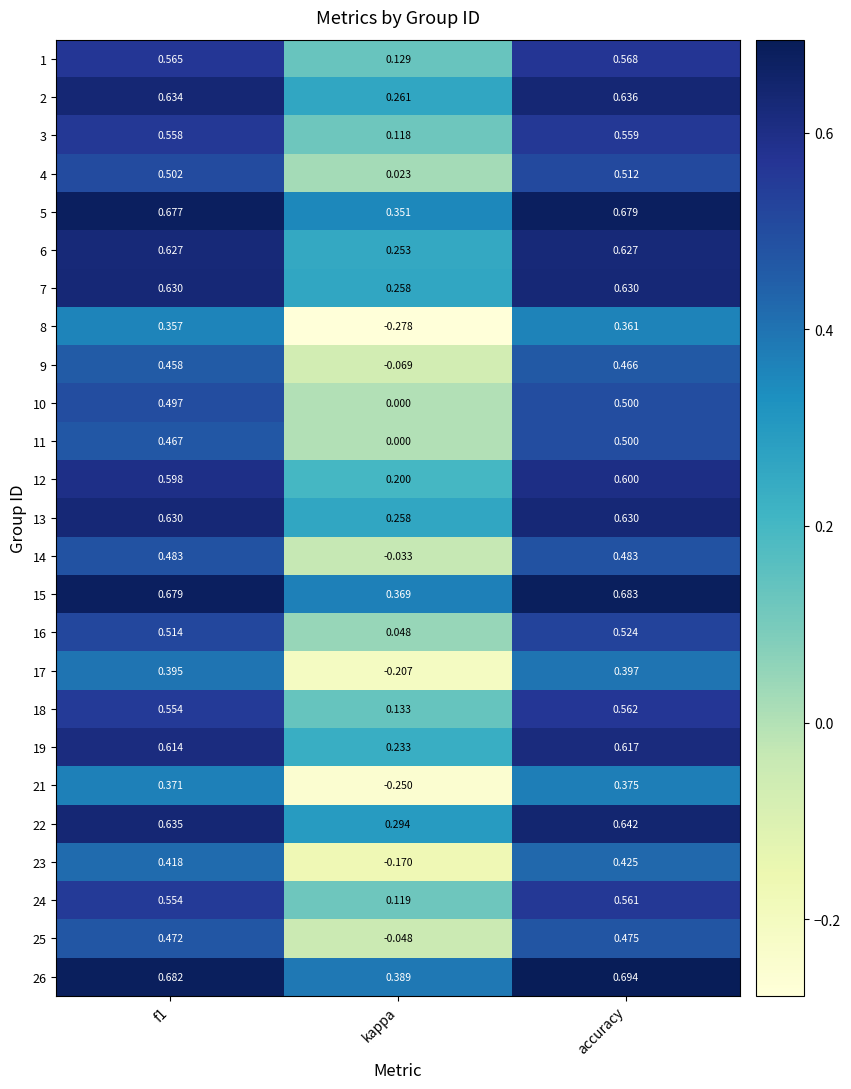

At which label is 18 closest to 0?

kappa